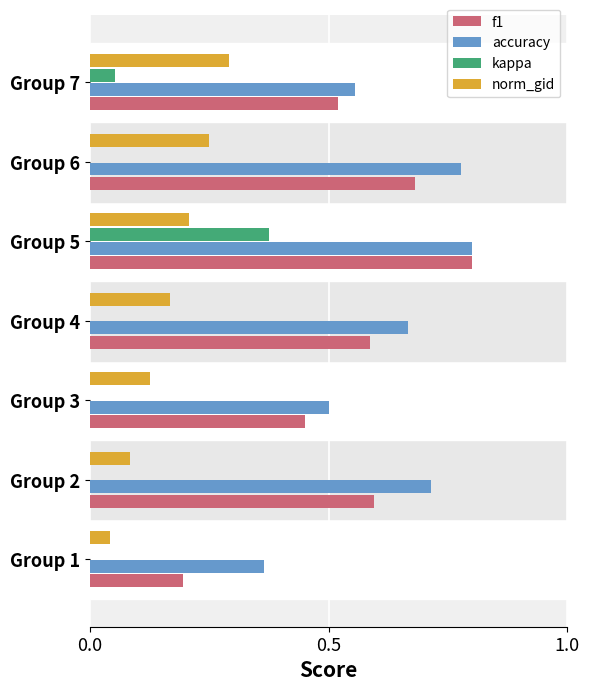

Count the number of data series in this chart.

4